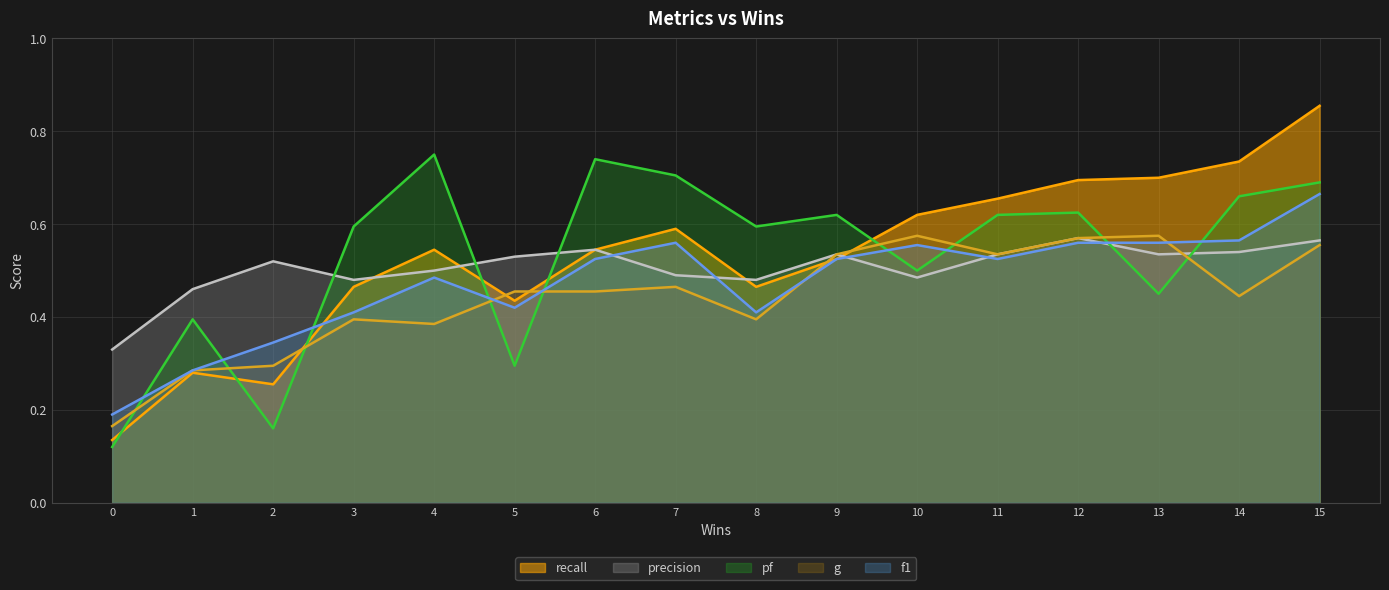

What is the sum of all precision values?

8.1